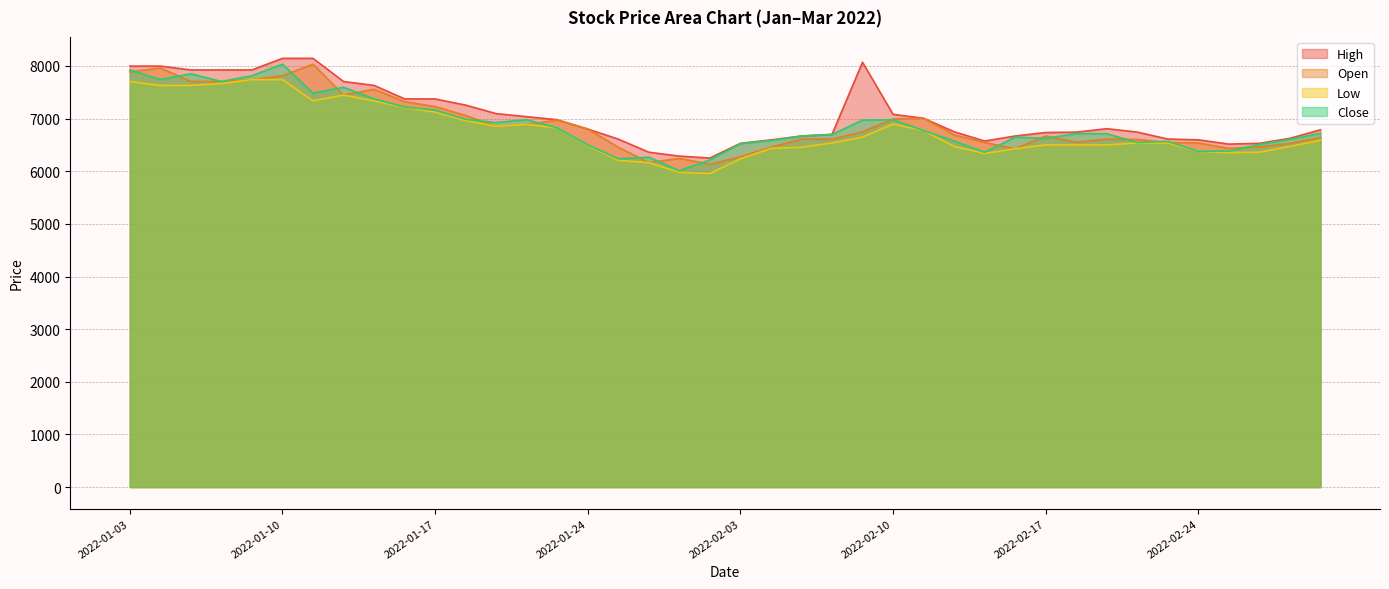

Reading left to right, transcribe all the data shown in this chart.

Open: 7888	7962	7705	7704	7741	7814	8035	7448	7558	7323	7228	7059	6853	6890	6971	6802	6457	6164	6244	6134	6274	6457	6611	6611	6750	6993	7007	6692	6545	6427	6670	6552	6611	6604	6545	6538	6435	6464	6530	6641
High: 7998	7998	7925	7925	7925	8145	8145	7705	7631	7375	7374	7257	7095	7037	6979	6802	6611	6362	6288	6251	6531	6596	6670	6700	8071	7081	7007	6751	6574	6670	6736	6743	6809	6744	6612	6597	6516	6531	6626	6788
Low: 7704	7631	7631	7668	7741	7741	7338	7448	7338	7213	7125	6963	6853	6890	6825	6494	6207	6164	5980	5958	6237	6435	6457	6538	6648	6898	6773	6472	6339	6427	6501	6501	6501	6538	6538	6377	6354	6362	6471	6589
Close: 7925	7742	7852	7705	7815	8035	7485	7595	7375	7221	7162	6986	6927	6979	6825	6502	6237	6267	6010	6215	6524	6582	6670	6700	6971	6979	6773	6575	6362	6648	6626	6714	6714	6546	6568	6377	6384	6509	6604	6722